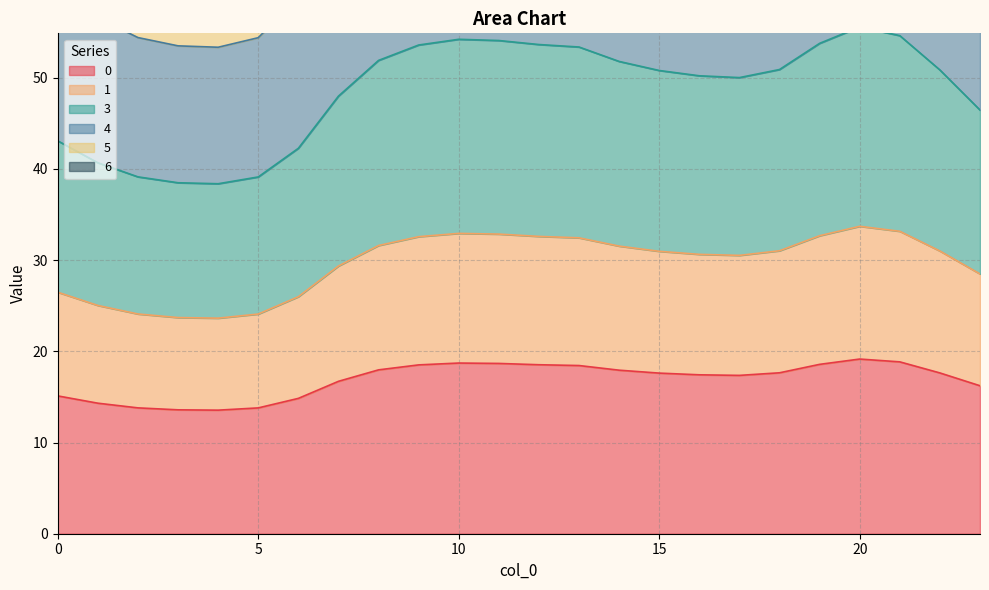

In 4, how many points are higher than both neighbors (excluding endpoints)?

2